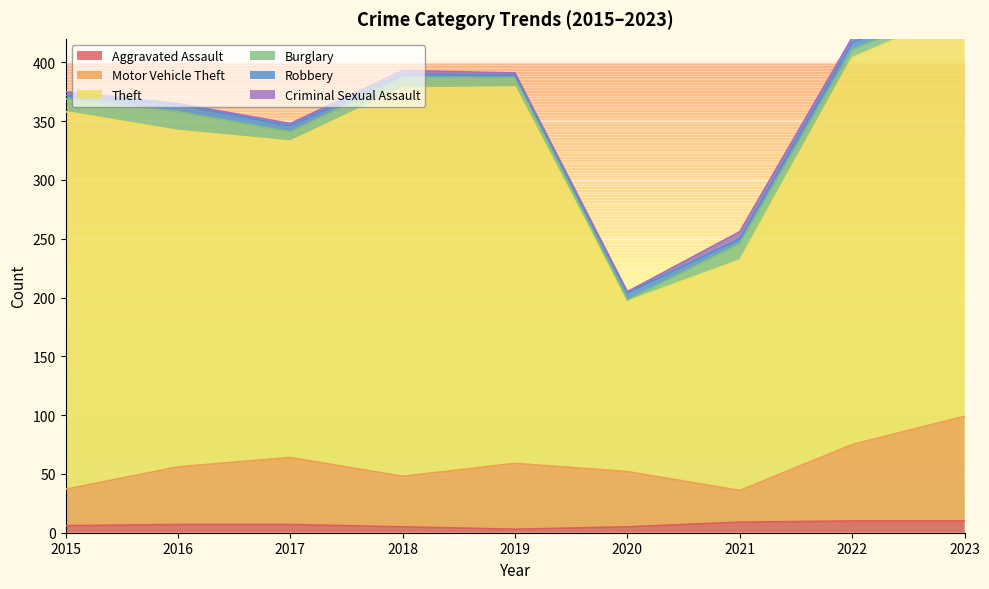

True or false: Motor Vehicle Theft has a value of 89 at 2020.

False